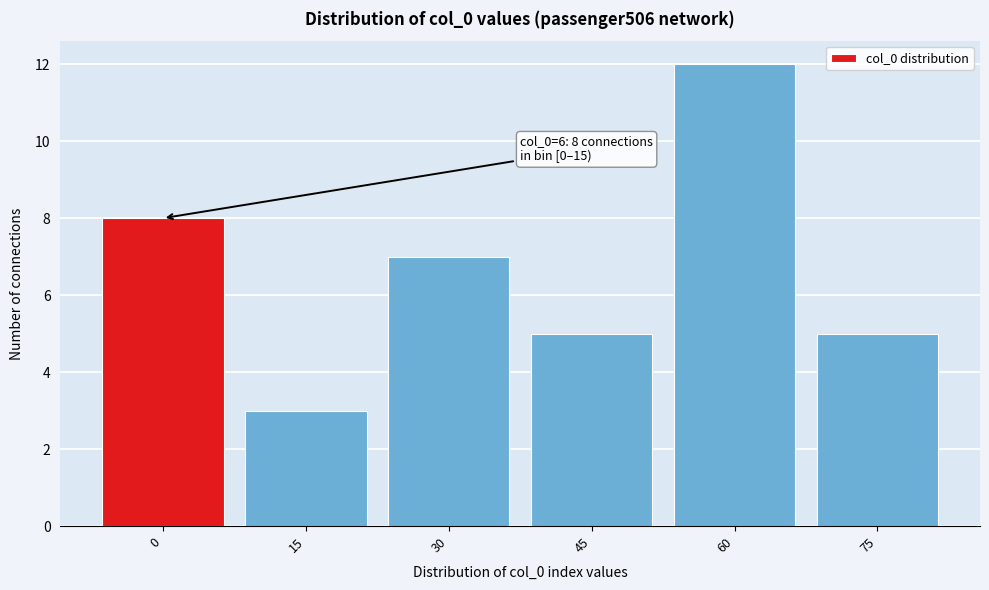

Reading right to left, list all the values displayed in this chart.

75=5	60=12	45=5	30=7	15=3	0=8